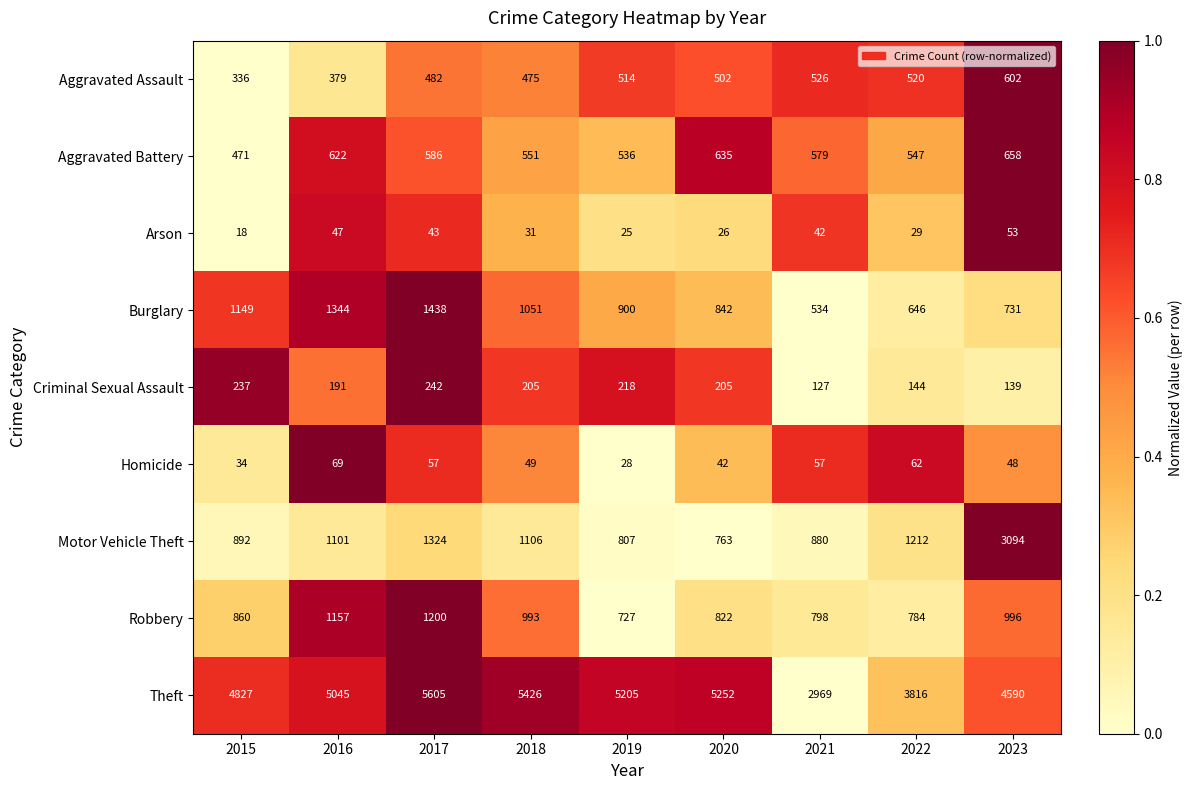

What is the maximum value shown in the chart?

5605